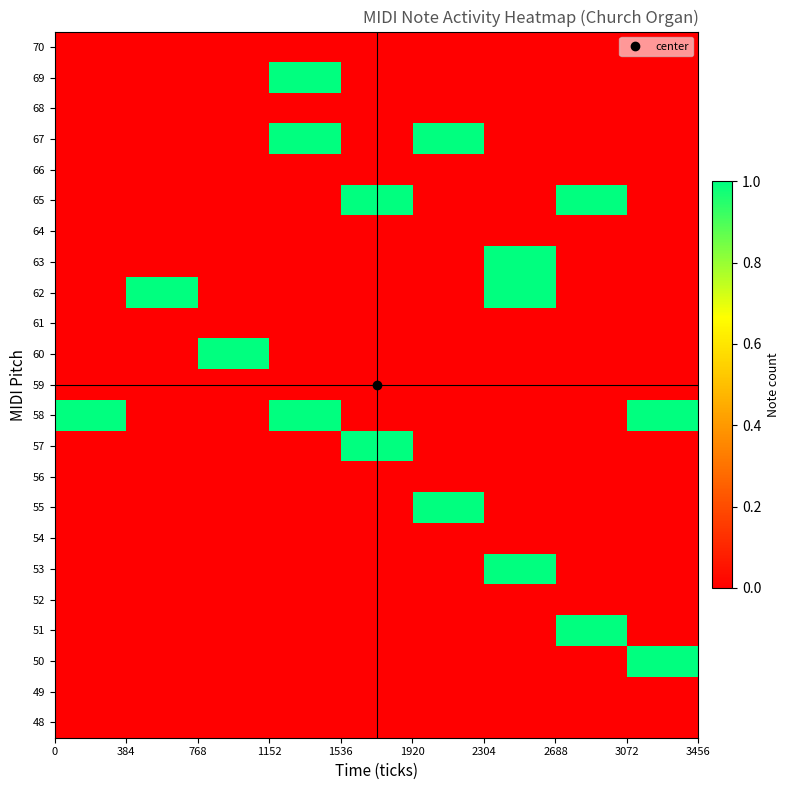

How many distinct data groups are displayed?

23